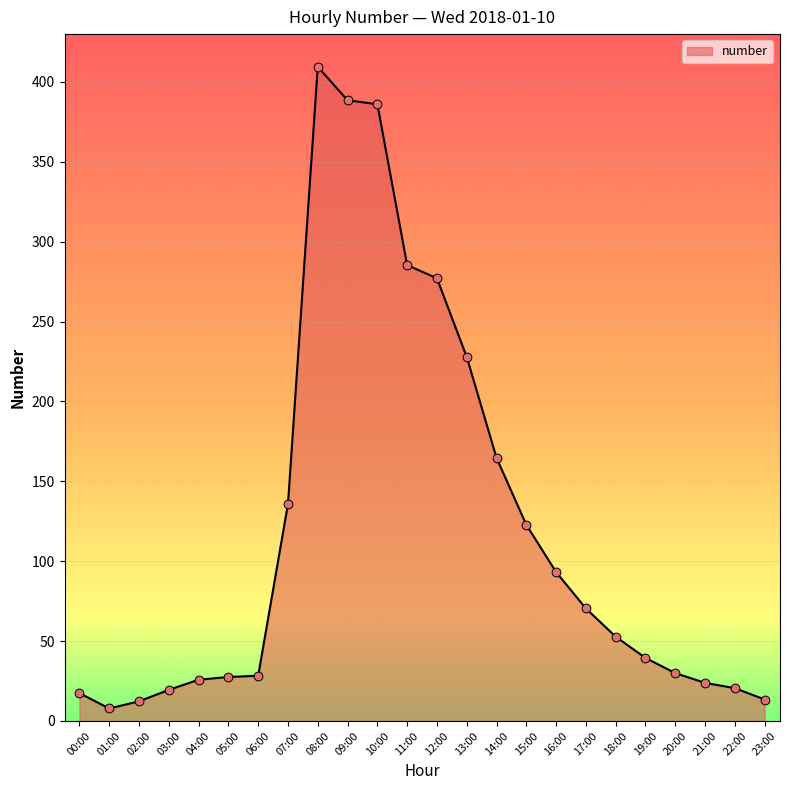

What is the change in value from 16:00 to 23:00?

-79.7